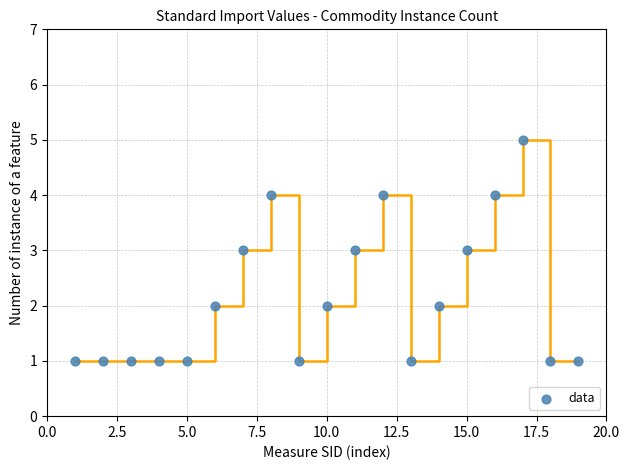

What is the range of X values (max minus min)?

18